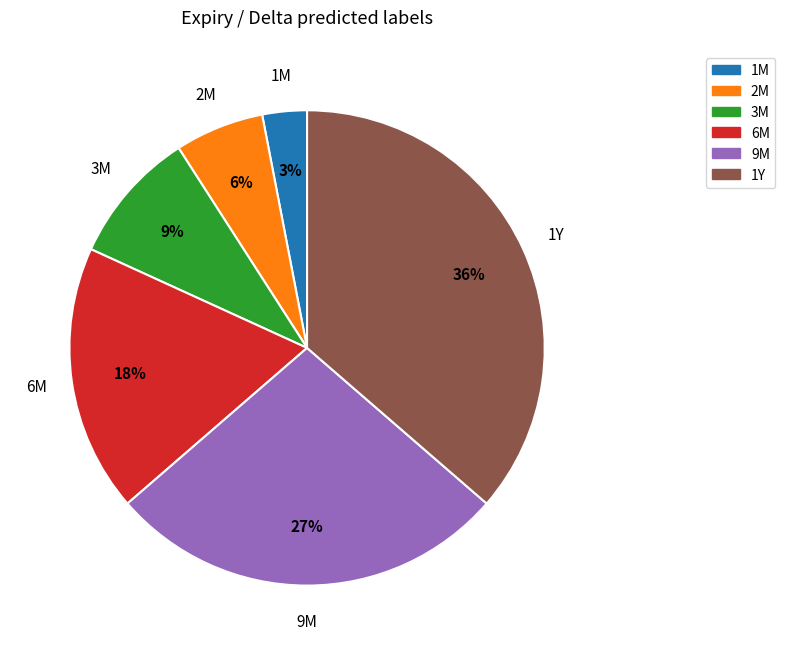

How many segments does this pie chart have?

6